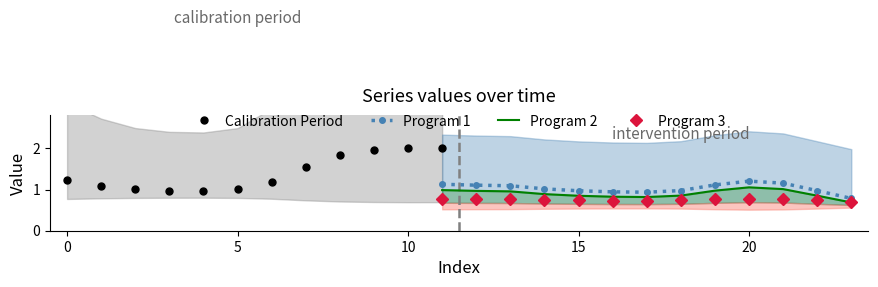

In Program 3, how many points are lower than both neighbors (excluding endpoints)?

1